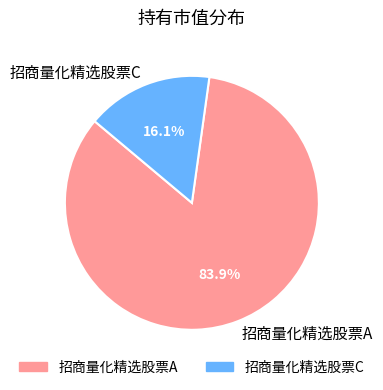

What is the largest slice in the pie chart?

招商量化精选股票A